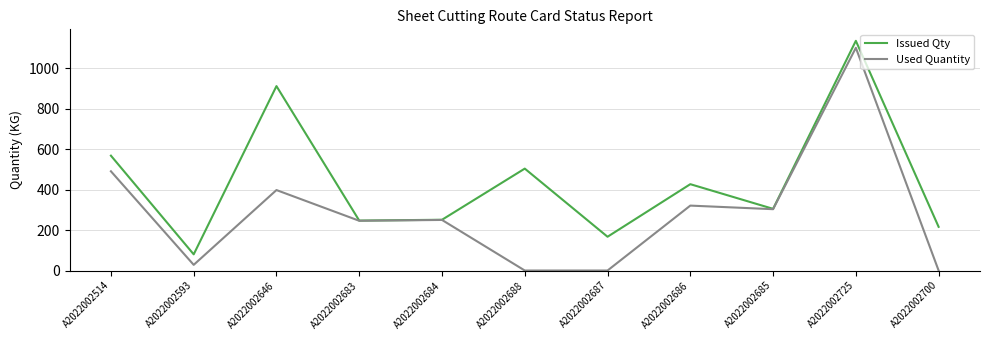

Rank the series by their average value, from highest to lowest.

Issued Qty, Used Quantity